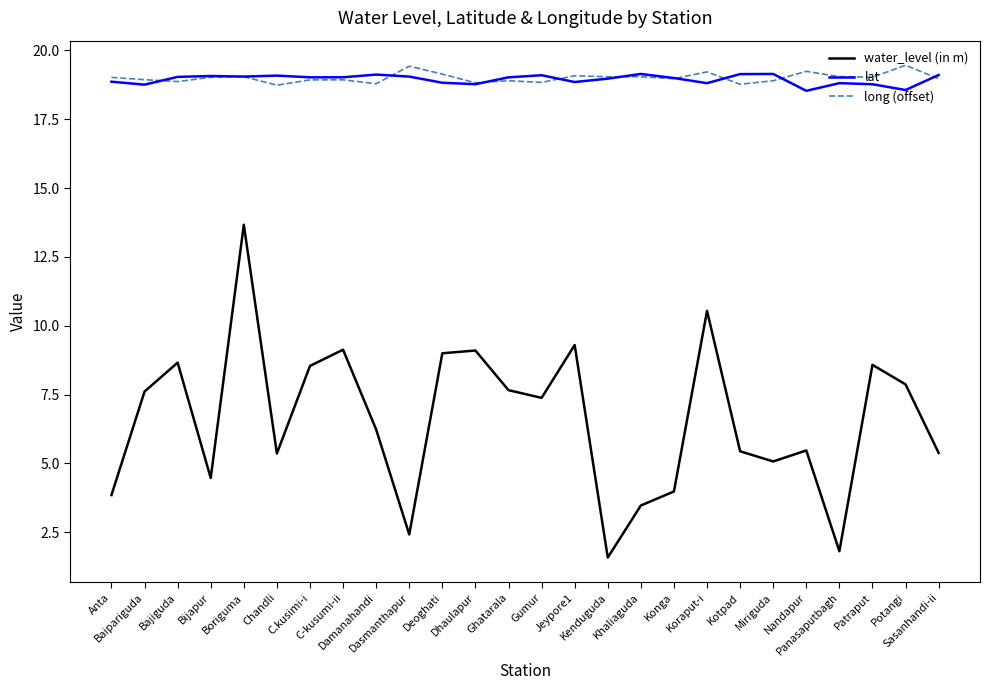

How many lines are shown in the chart?

3